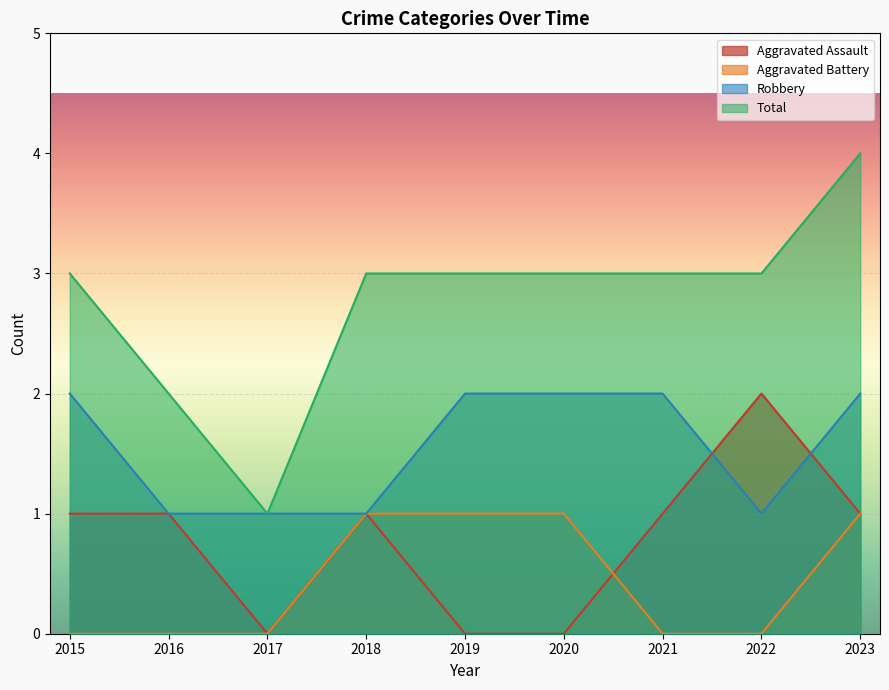

Does the chart display data point markers on the line(s)?

No